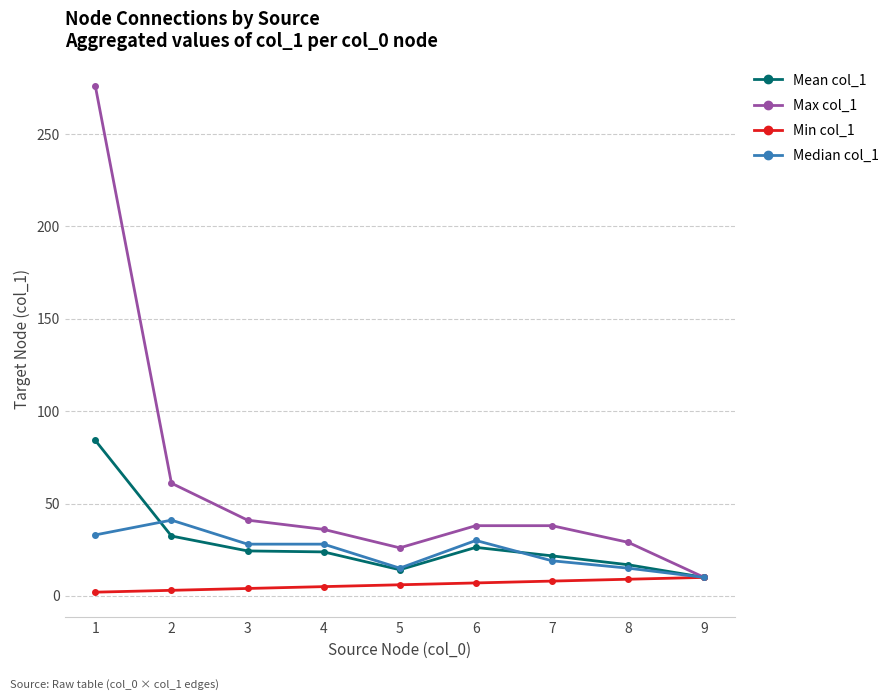

What is the difference between the second highest and minimum values in the Max col_1 series?

51.0